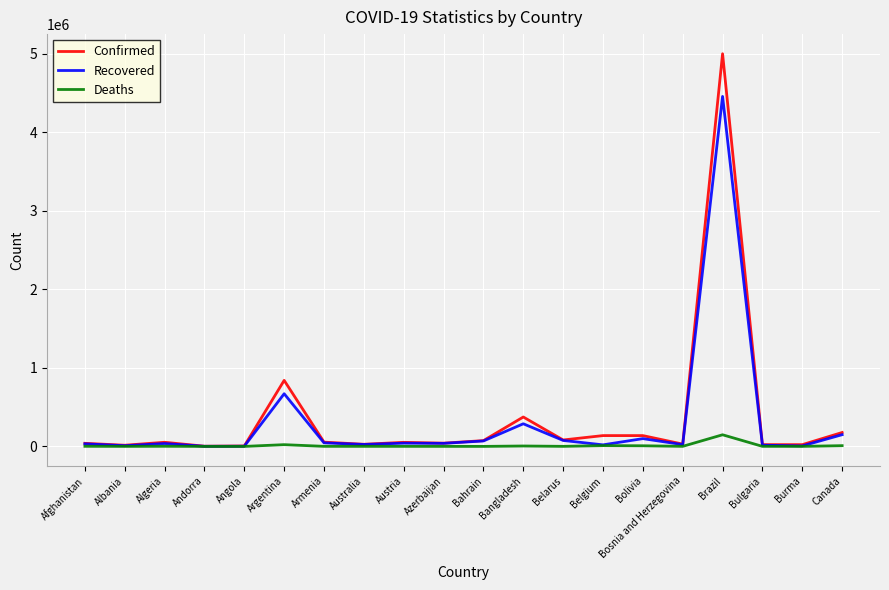

Where is Confirmed nearest to the value 2501631?

Argentina